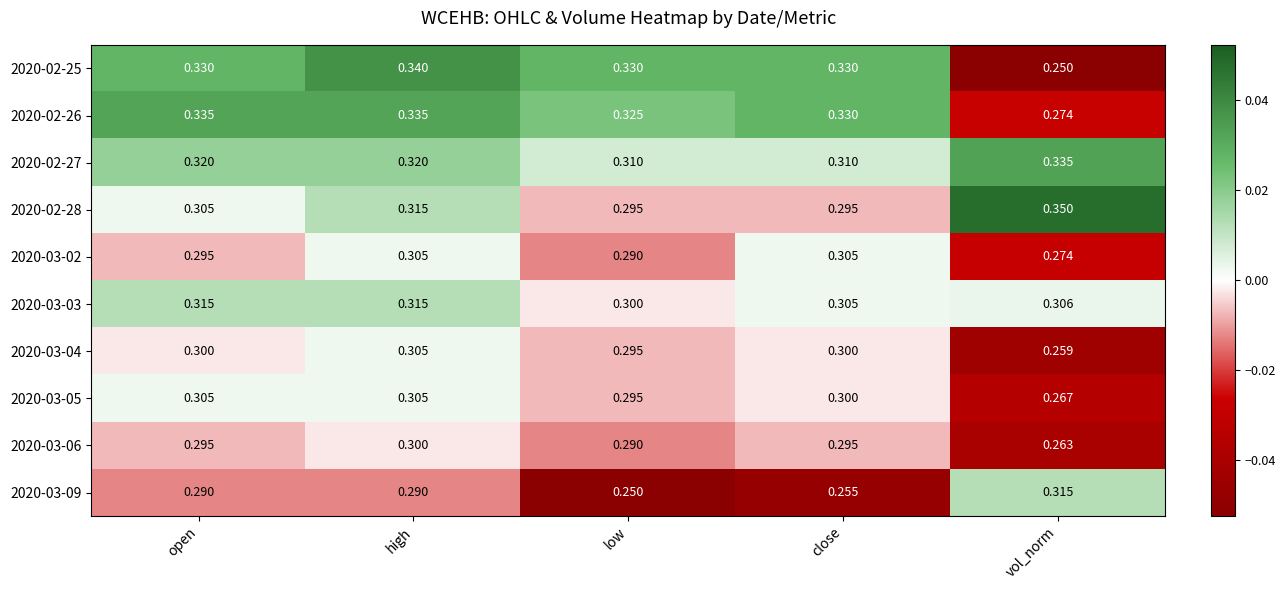

Which category has the highest value in the 2020-02-28 series?

vol_norm